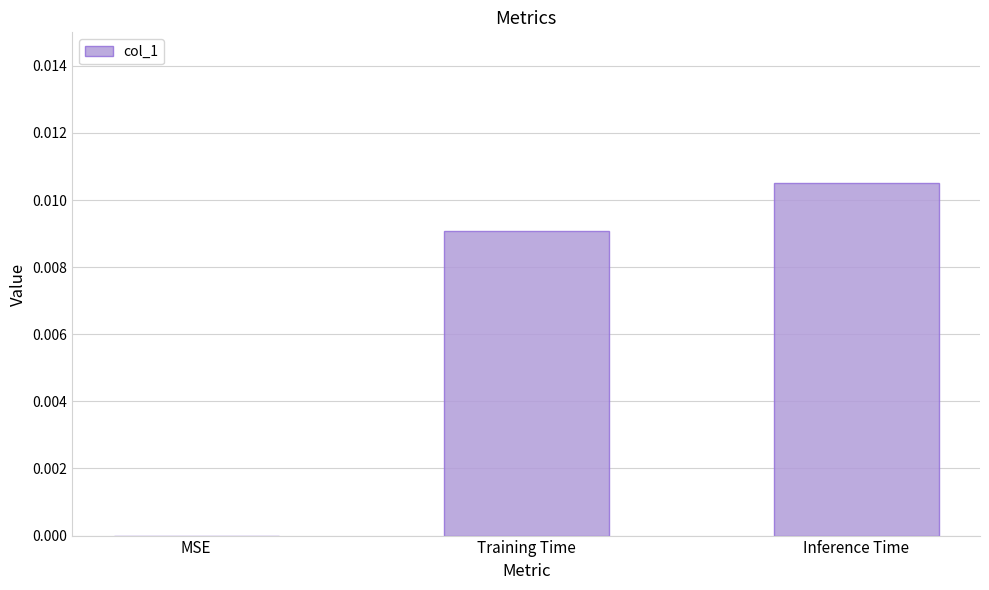

Which category has the highest value across all series?

Inference Time